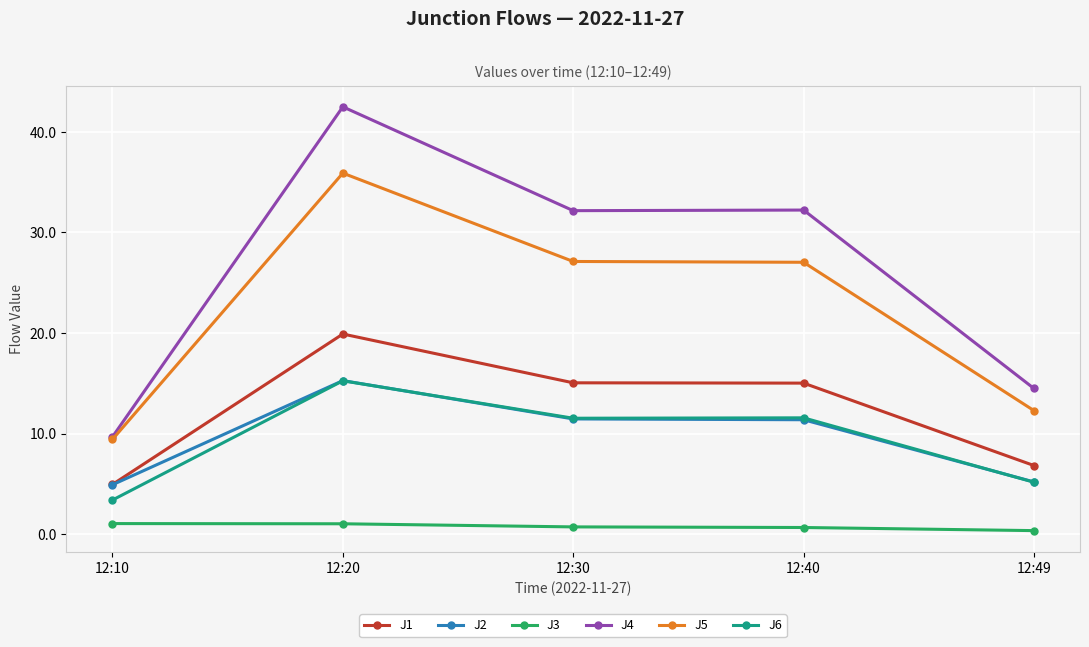

True or false: J3 and J1 intersect in this chart.

False